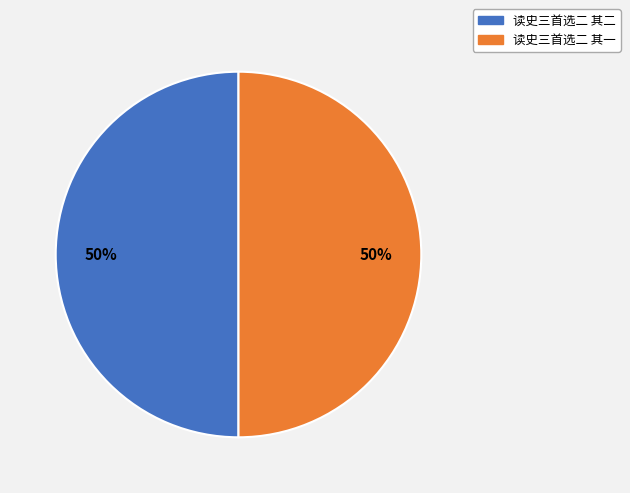

Is the sum of 读史三首选二 其二 and 读史三首选二 其一 greater than half?

Yes